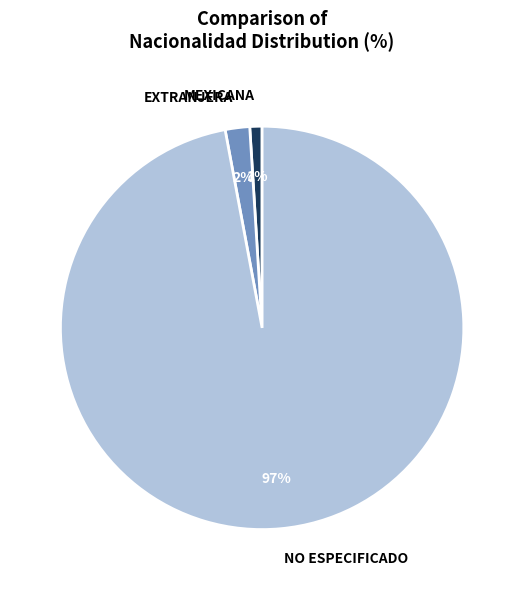

How many segments does this pie chart have?

3